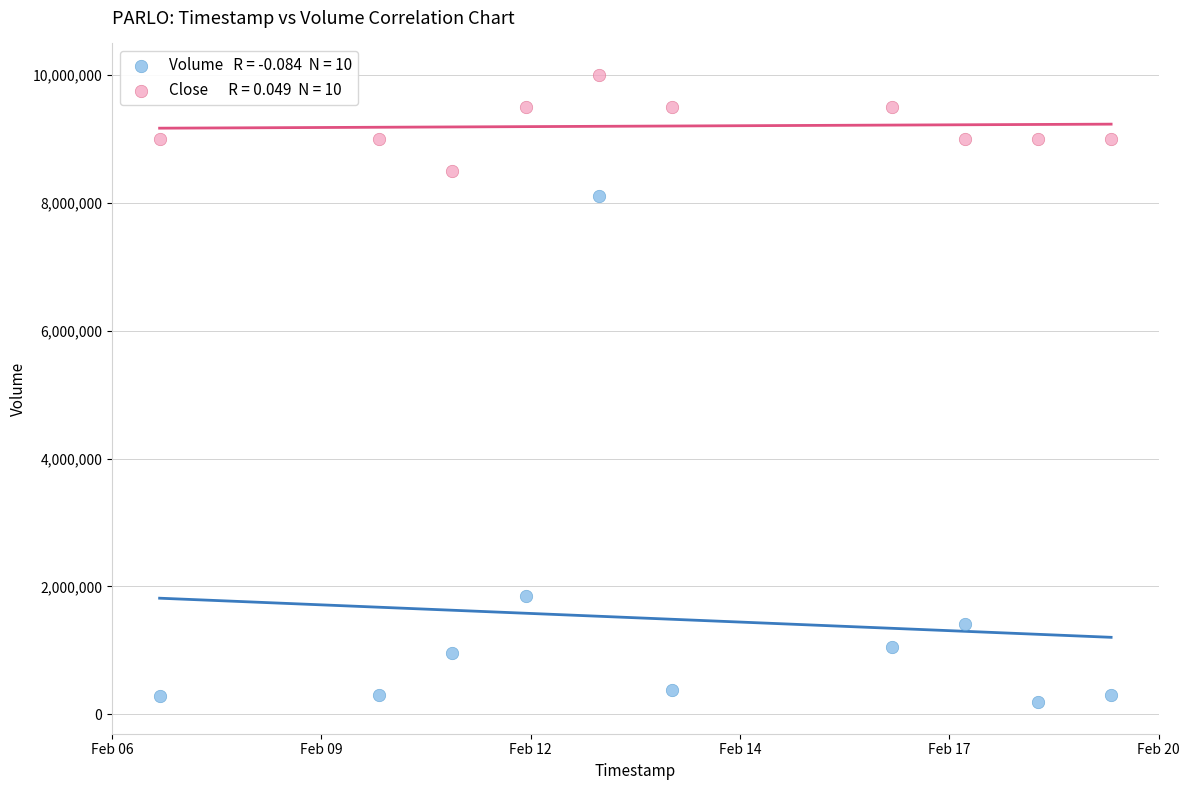

Across all series, what Y value is closest to 5093450?

8097900